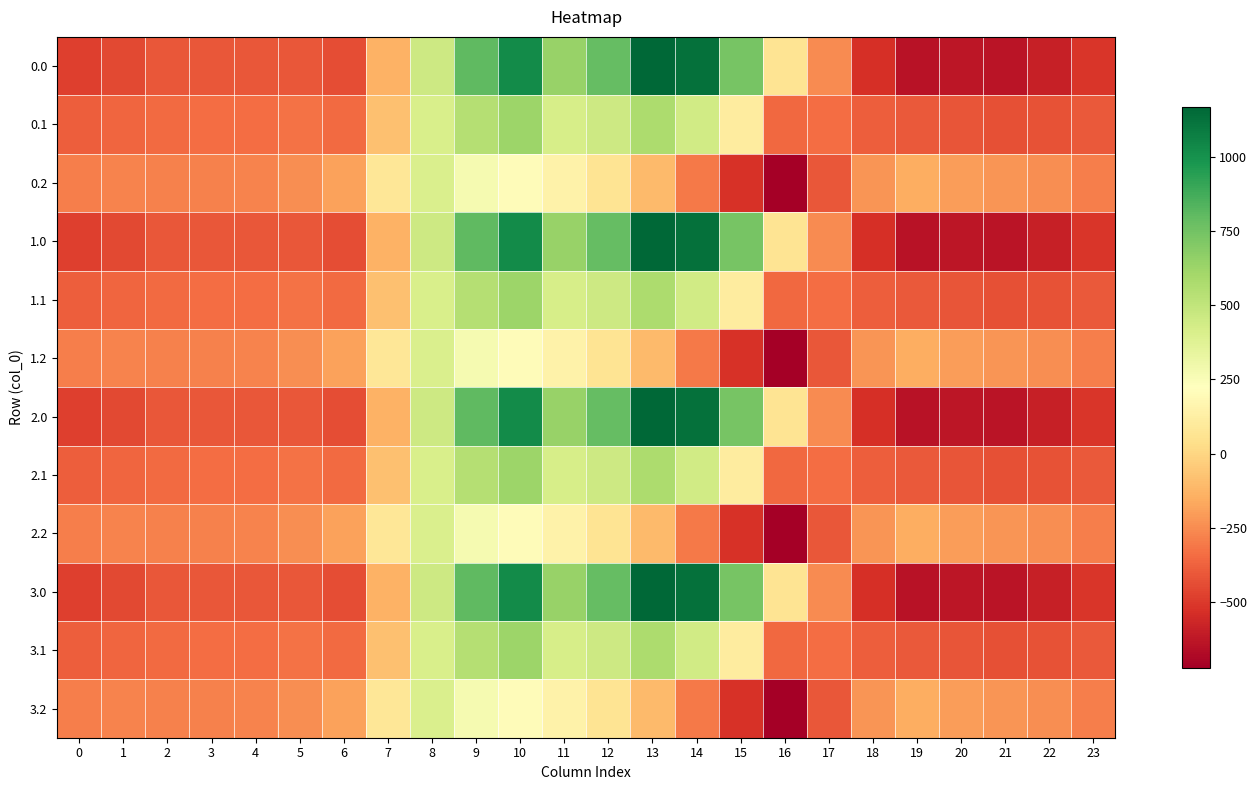

What is the difference between the highest and lowest values at 20?

430.7